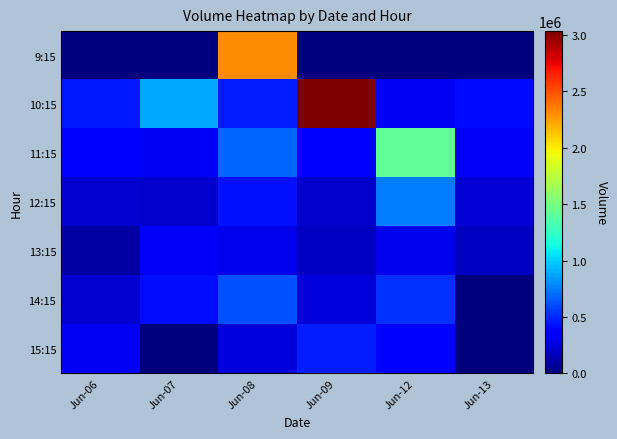

Reading left to right, what are all the values shown in this chart?

9:15: Jun-06=0	Jun-07=0	Jun-08=2305542	Jun-09=0	Jun-12=0	Jun-13=0
10:15: Jun-06=456905	Jun-07=877953	Jun-08=470941	Jun-09=3034165	Jun-12=319655	Jun-13=414411
11:15: Jun-06=345817	Jun-07=315665	Jun-08=676511	Jun-09=371553	Jun-12=1413927	Jun-13=327173
12:15: Jun-06=215447	Jun-07=206935	Jun-08=428951	Jun-09=209215	Jun-12=752359	Jun-13=235438
13:15: Jun-06=101905	Jun-07=327253	Jun-08=286851	Jun-09=187671	Jun-12=284821	Jun-13=185944
14:15: Jun-06=224148	Jun-07=426446	Jun-08=616531	Jun-09=244099	Jun-12=523041	Jun-13=0
15:15: Jun-06=311340	Jun-07=0	Jun-08=244581	Jun-09=464047	Jun-12=383582	Jun-13=0